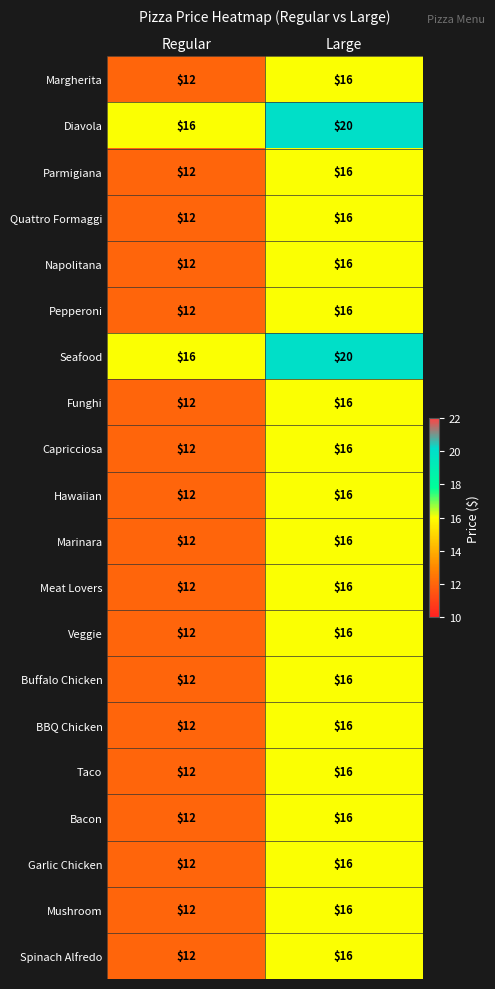

How many categories are shown in the chart?

2